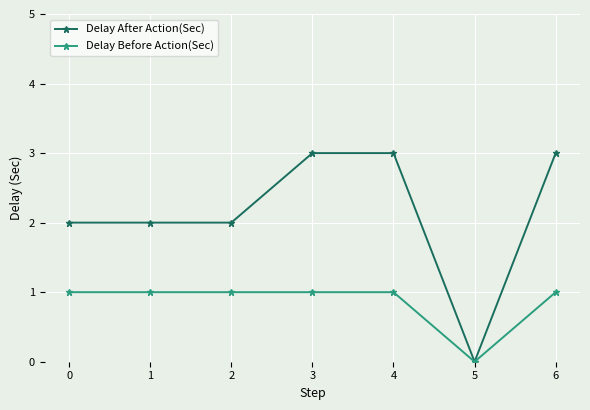

Rank the series at 1 from highest to lowest value.

Delay After Action(Sec), Delay Before Action(Sec)